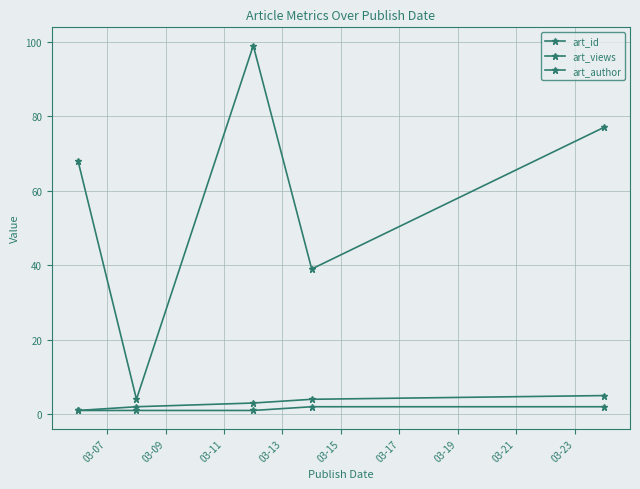

In art_views, how many points are lower than both neighbors (excluding endpoints)?

2